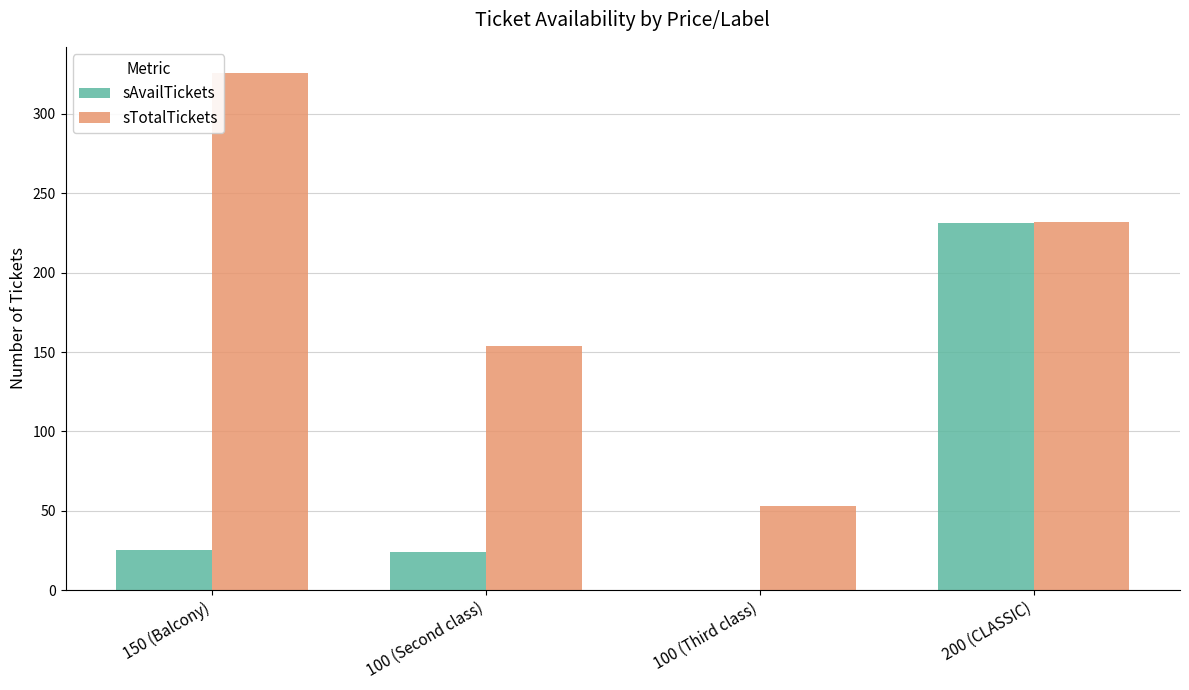

Between 100 (Second class) and 200 (CLASSIC), which series saw the biggest shift?

sAvailTickets